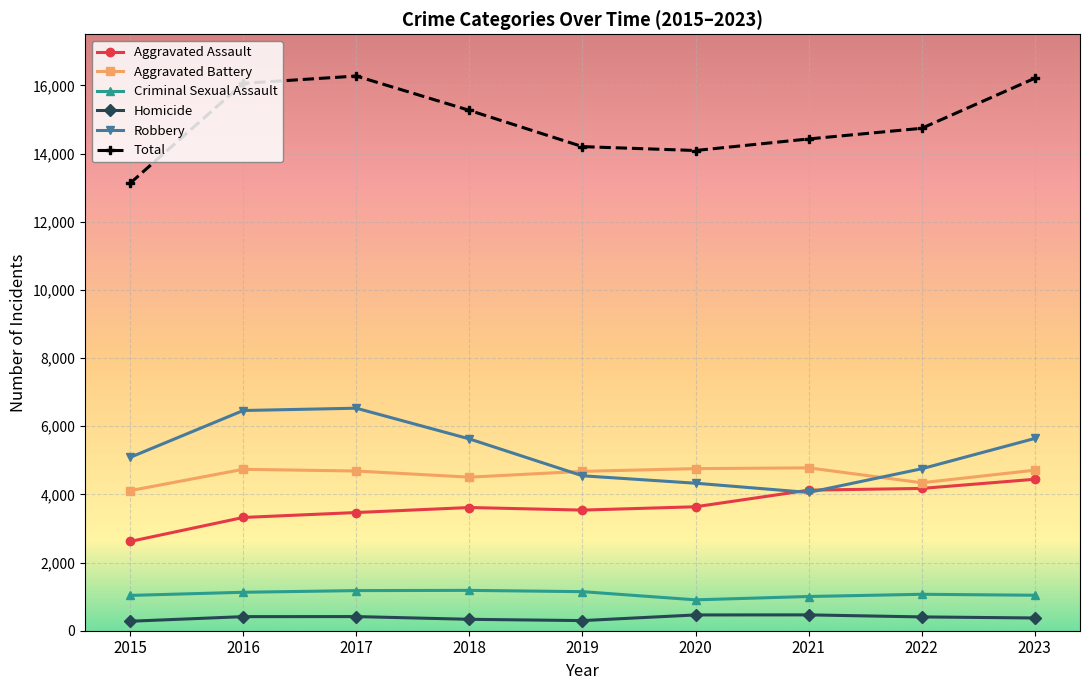

At how many categories does at least one series exceed 1409?

9